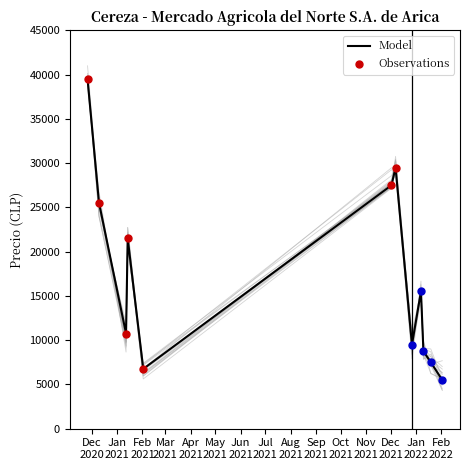

At which category is the sum across all series the highest?

2020-11-26